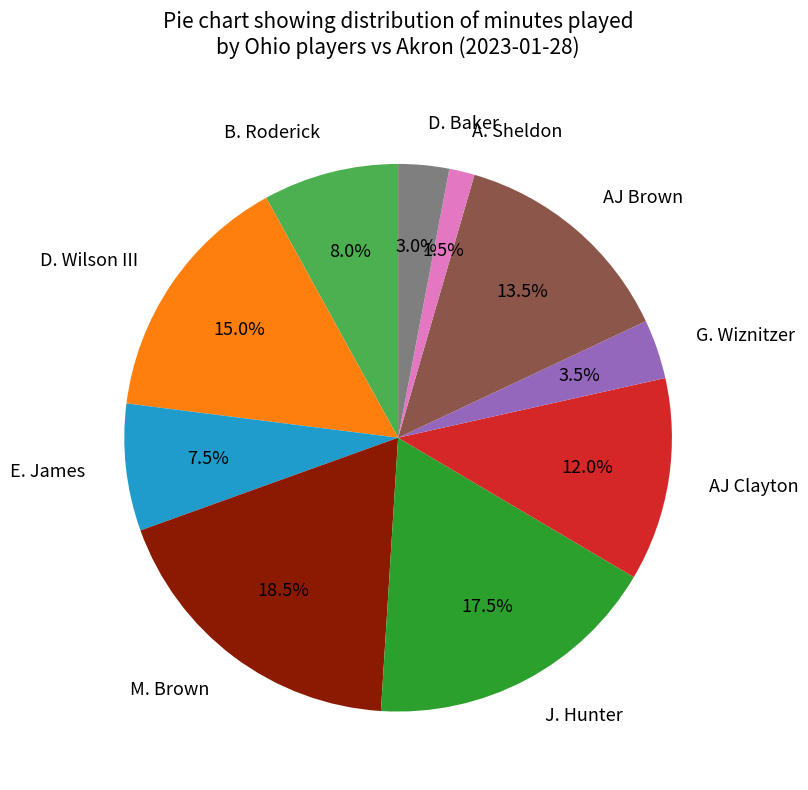

Rank the categories by value from highest to lowest.

M. Brown, J. Hunter, D. Wilson III, AJ Brown, AJ Clayton, B. Roderick, E. James, G. Wiznitzer, D. Baker, A. Sheldon